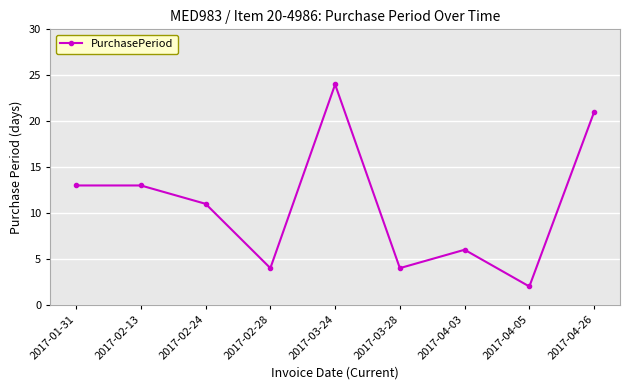

Does the chart display data point markers on the line(s)?

Yes